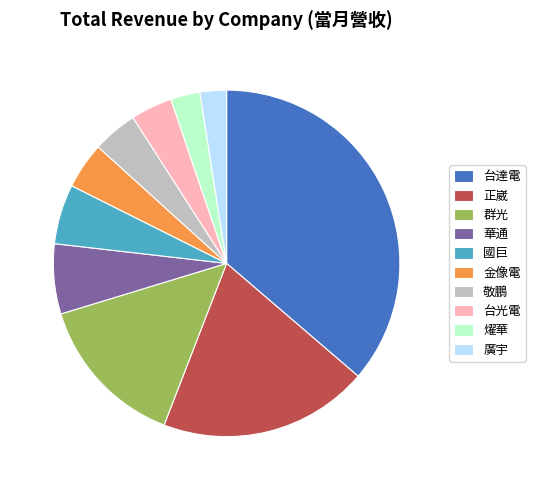

Is it true that 台達電 is 36% of the pie?

True